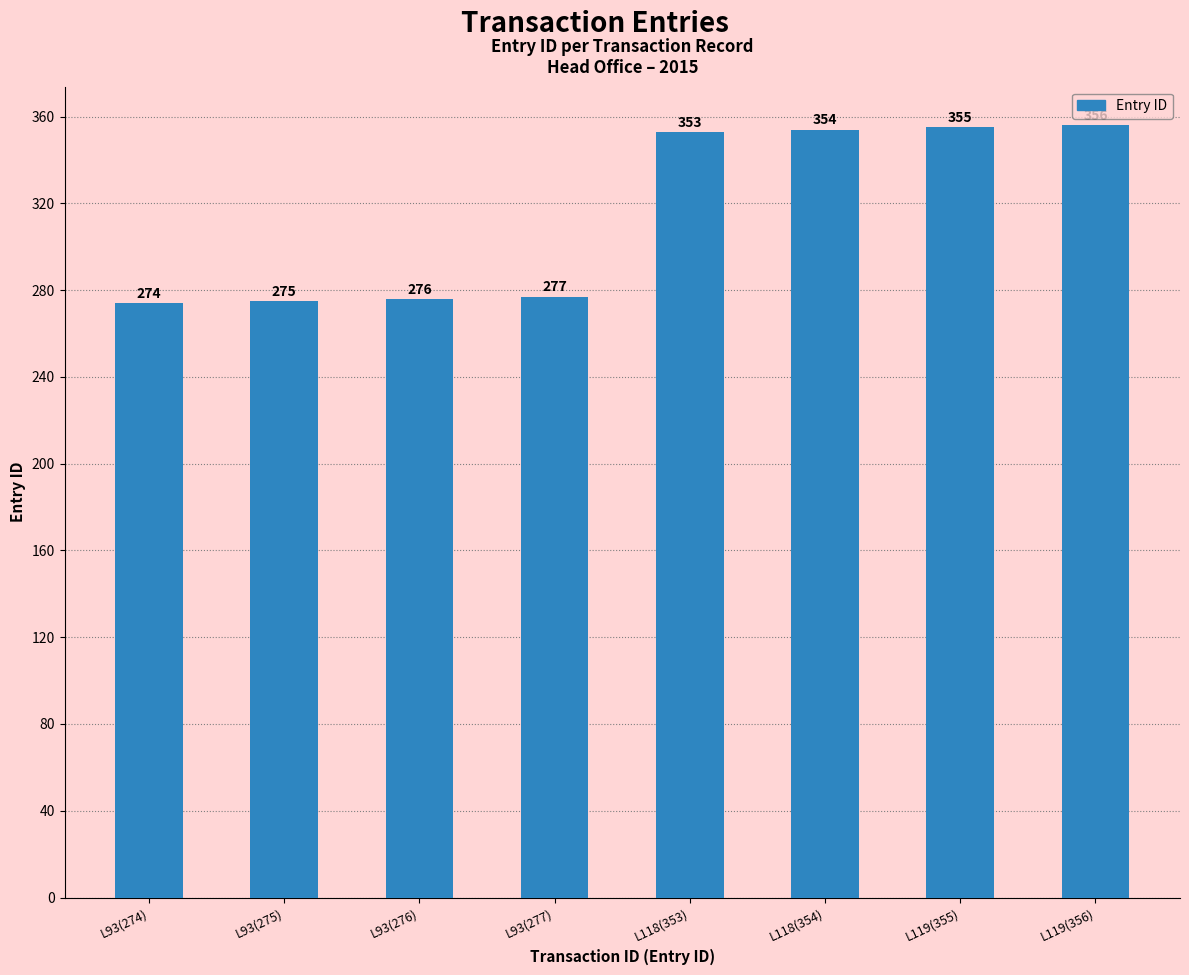

Does the chart contain stacked bars?

No